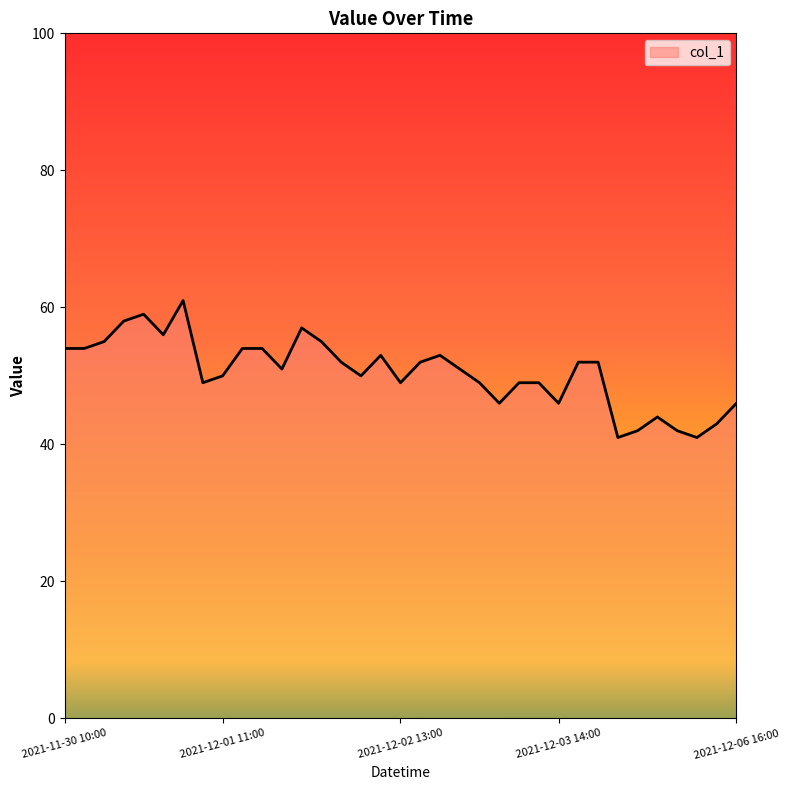

Reading left to right, what are all the values shown in this chart?

54	54	55	58	59	56	61	49	50	54	54	51	57	55	52	50	53	49	52	53	51	49	46	49	49	46	52	52	41	42	44	42	41	43	46